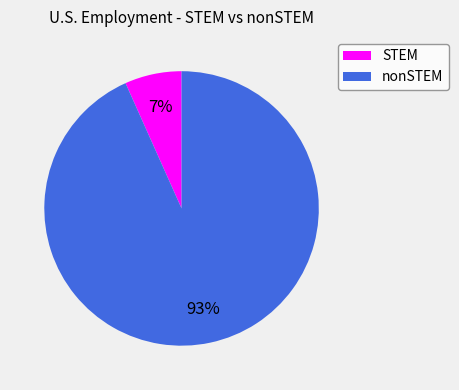

Is it true that STEM is 18% of the pie?

False